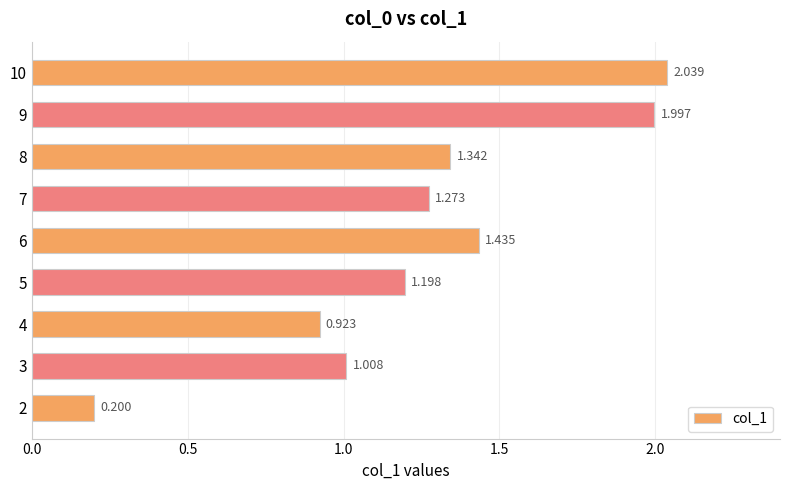

How many bars are there in total?

9